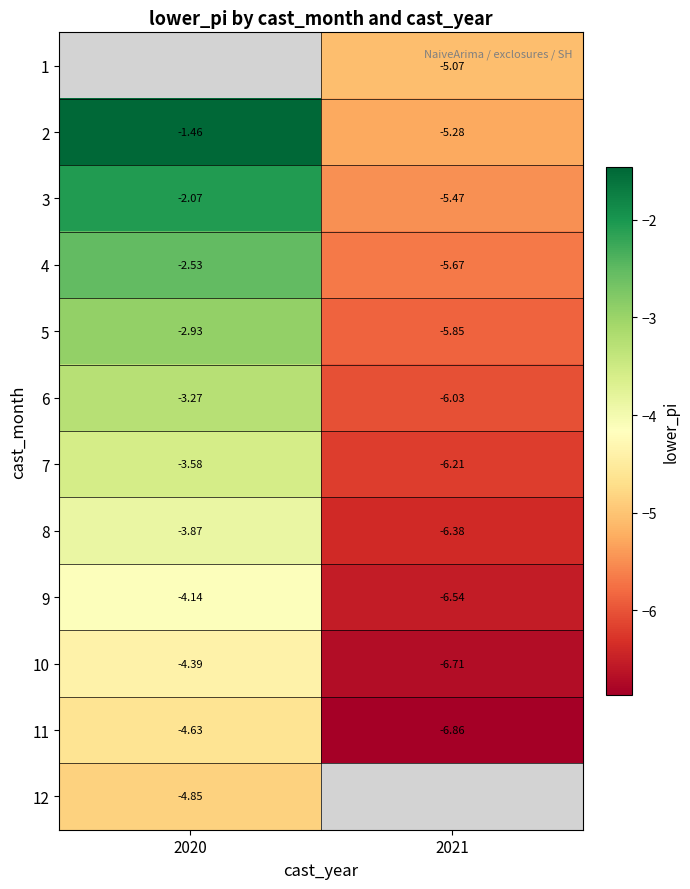

Is the value of 11 at 2021 greater than the value of 2 at 2021?

No